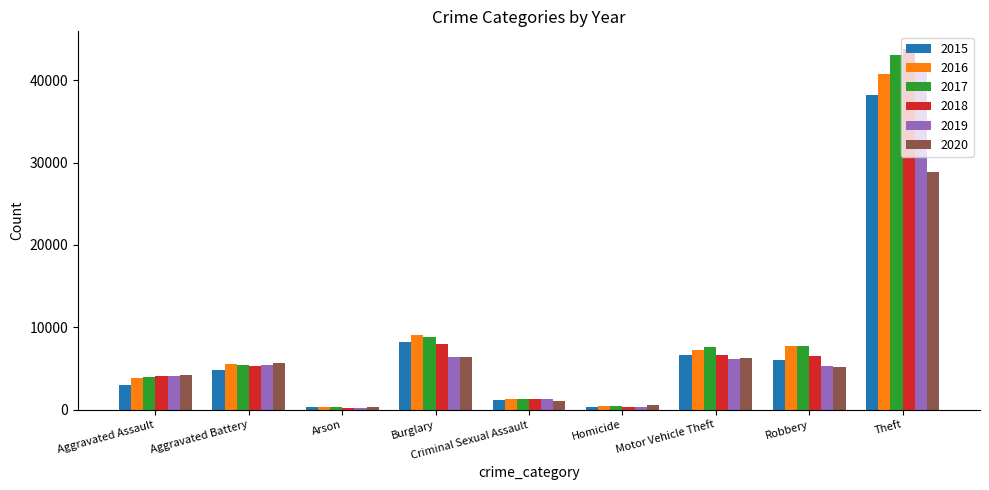

How many values in the 2019 series are below 5306?

4